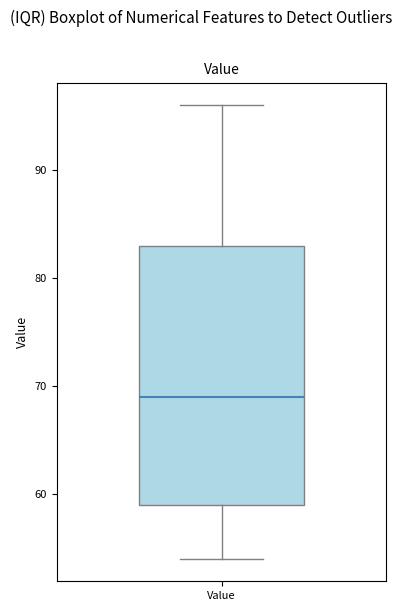

Read this box plot against the y-axis: the position of the median line, the range covered by the box, and the ends of both whiskers. The values are not printed on the chart, so give them approximately, as read against the axis.

median 69, box 59 to 83, whiskers 54 to 96